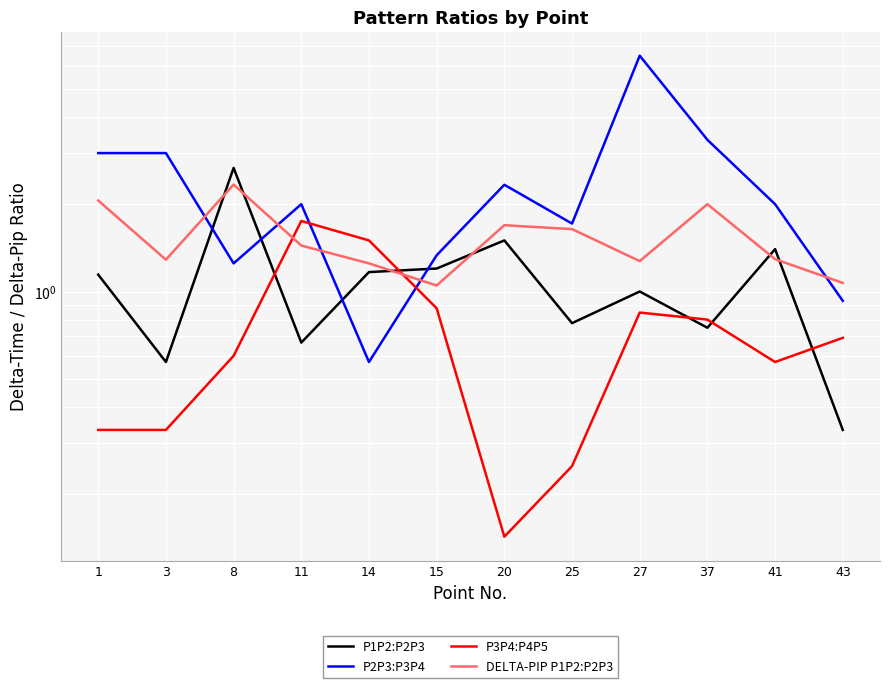

What is the value of the P2P3:P3P4 point at the 7th from the left?

2.3